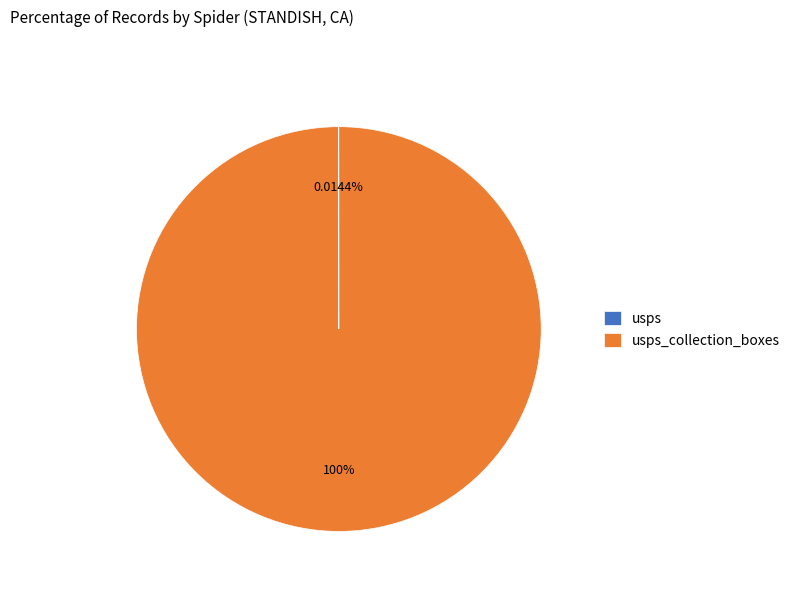

To the nearest percent, what is the difference between the largest and smallest slice percentages?

100%